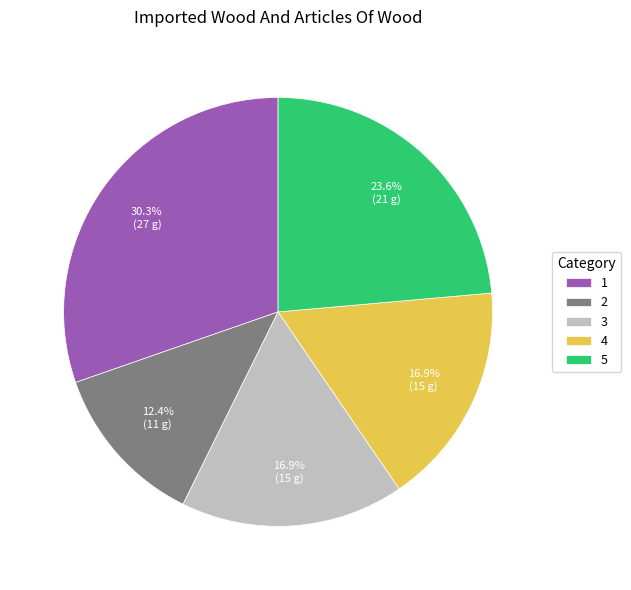

True or false: 2 accounts for 22% of the total.

False